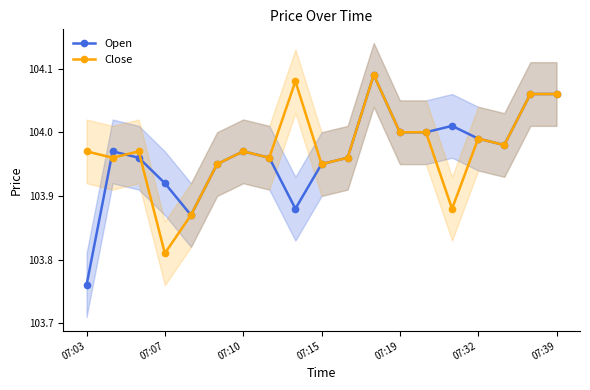

True or false: Open and Close intersect in this chart.

True